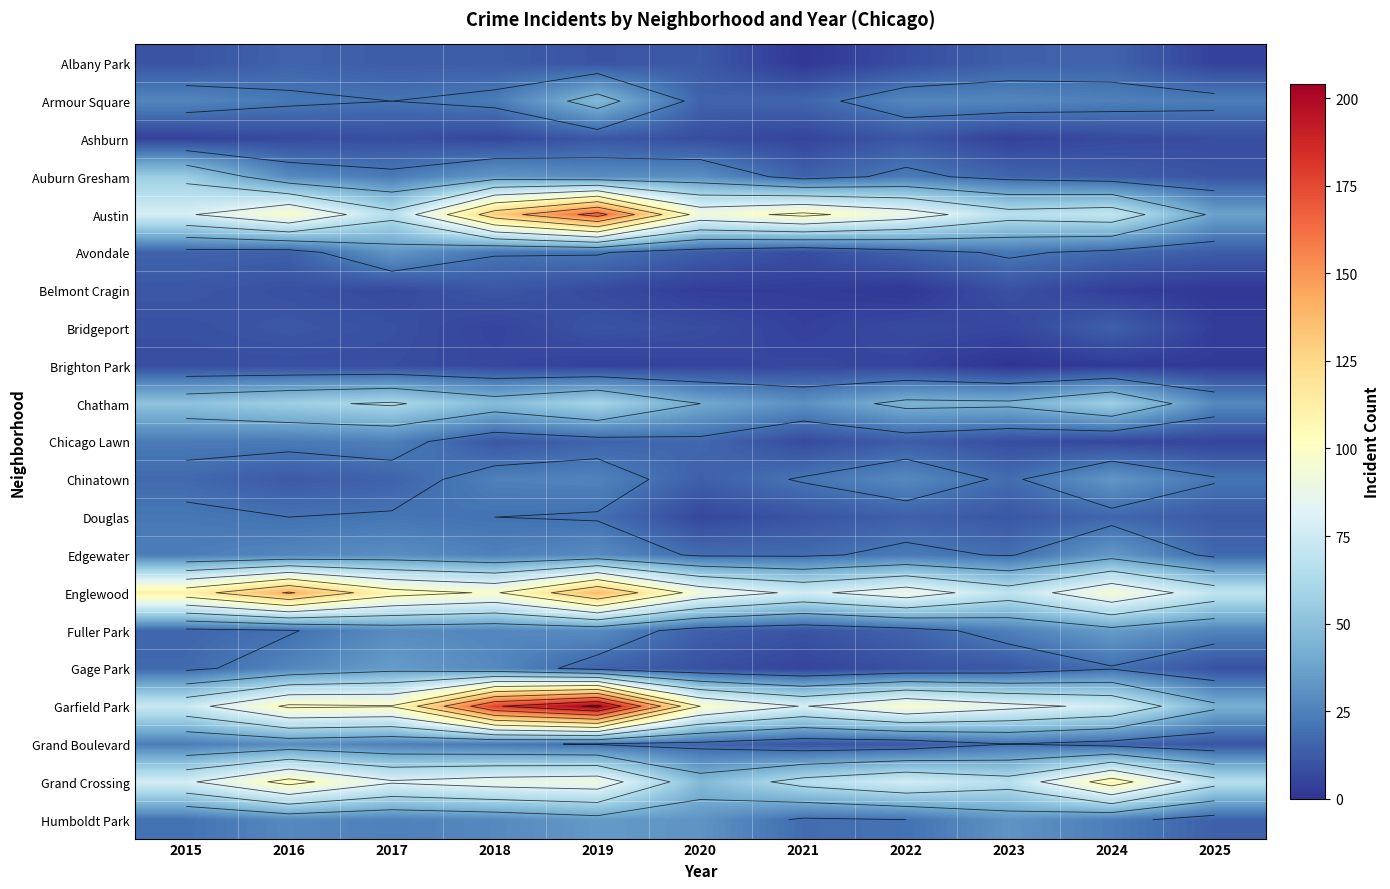

At 2021, list the series in order from largest to smallest.

Austin, Garfield Park, Englewood, Grand Crossing, Chatham, Chinatown, Edgewater, Humboldt Park, Armour Square, Auburn Gresham, Douglas, Fuller Park, Grand Boulevard, Avondale, Chicago Lawn, Brighton Park, Ashburn, Gage Park, Bridgeport, Belmont Cragin, Albany Park